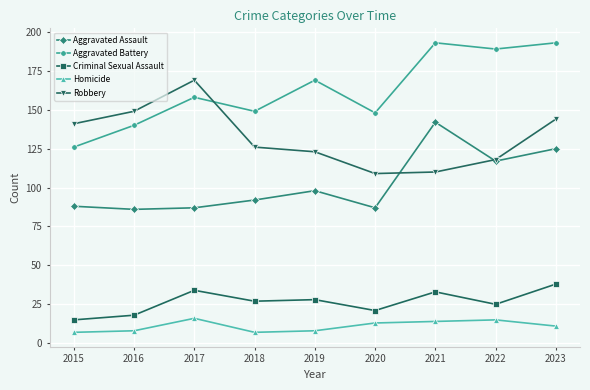

Which series has the largest range (max minus min)?

Aggravated Battery